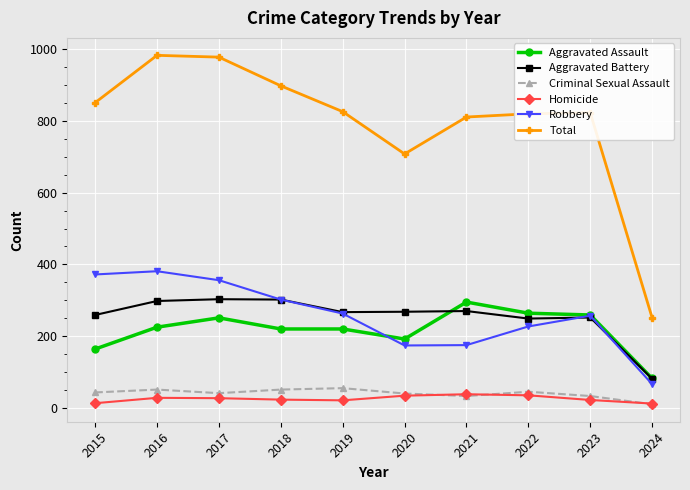

The Aggravated Battery series shows 110 at 2023. True or false?

False